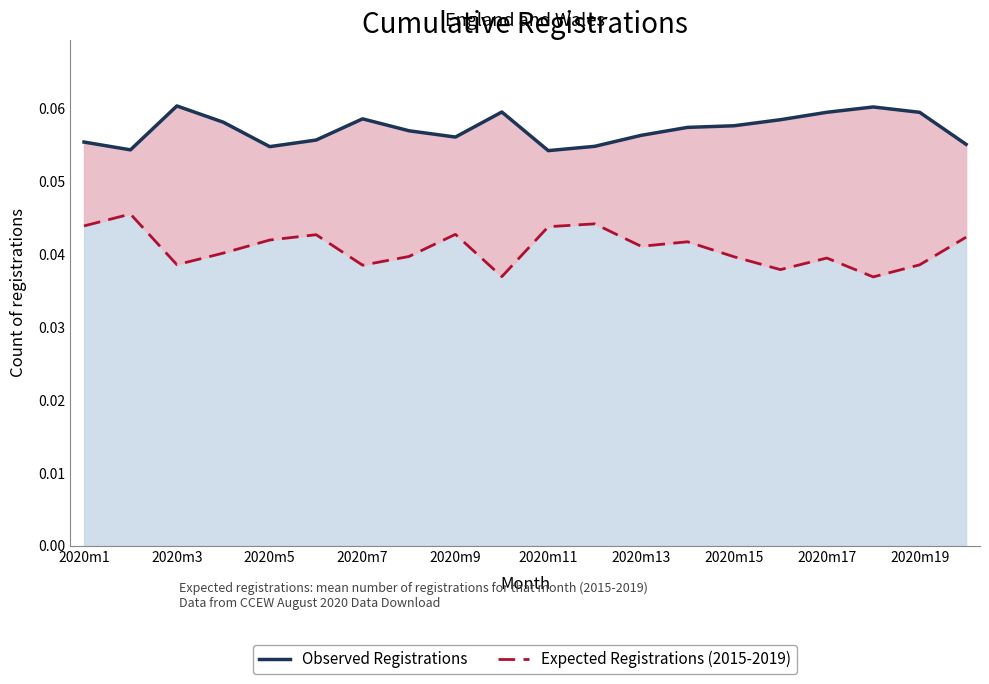

How many lines are shown in the chart?

2